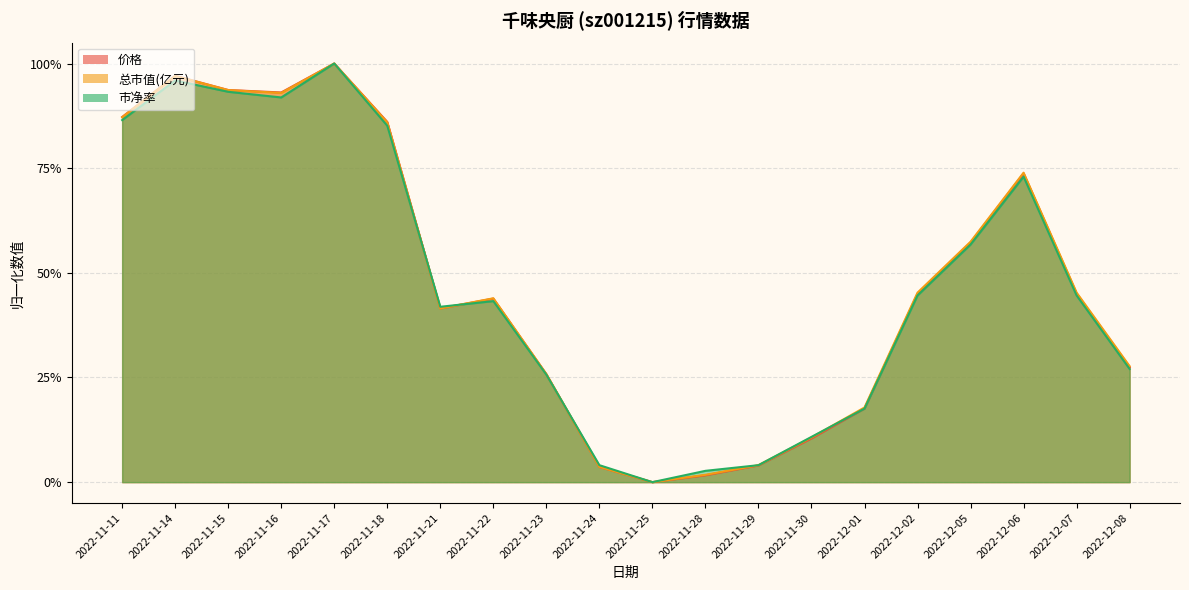

Which category has the highest value in the 总市值(亿元) series?

2022-11-17